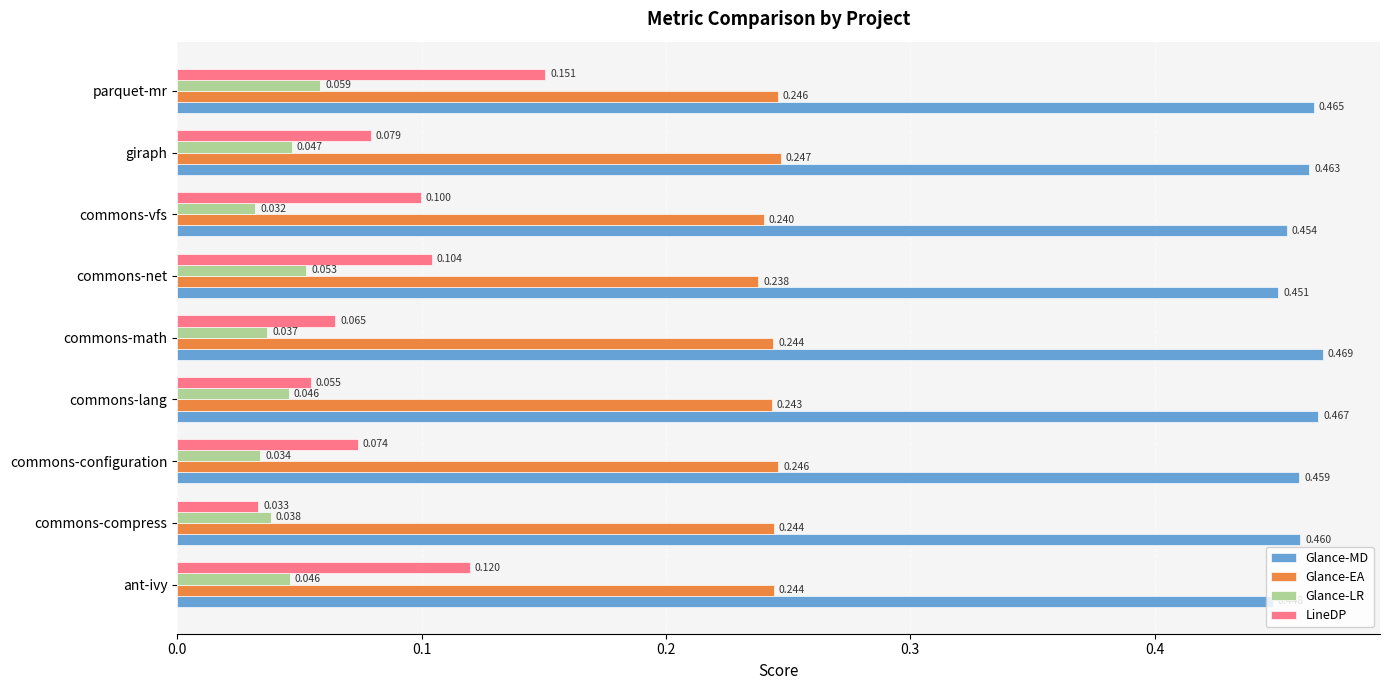

Is the value of Glance-MD at commons-net greater than the value of Glance-EA at commons-configuration?

Yes